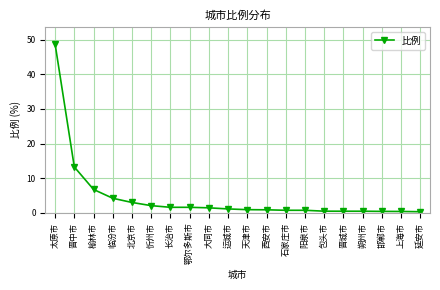

What is the sum of all values?

89.7